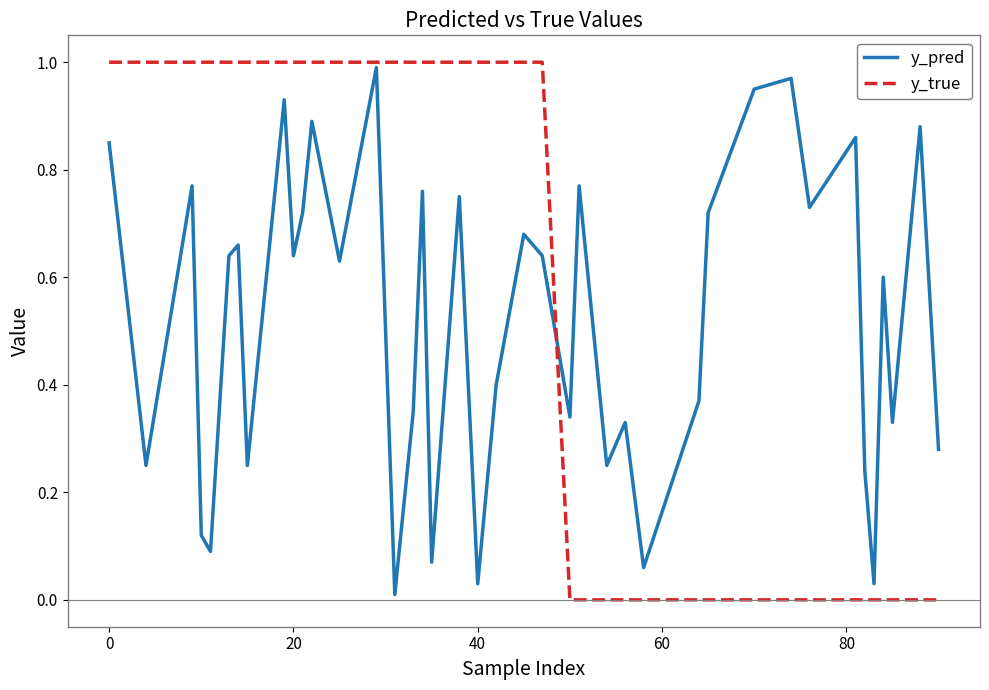

Which series has the largest range (max minus min)?

y_true